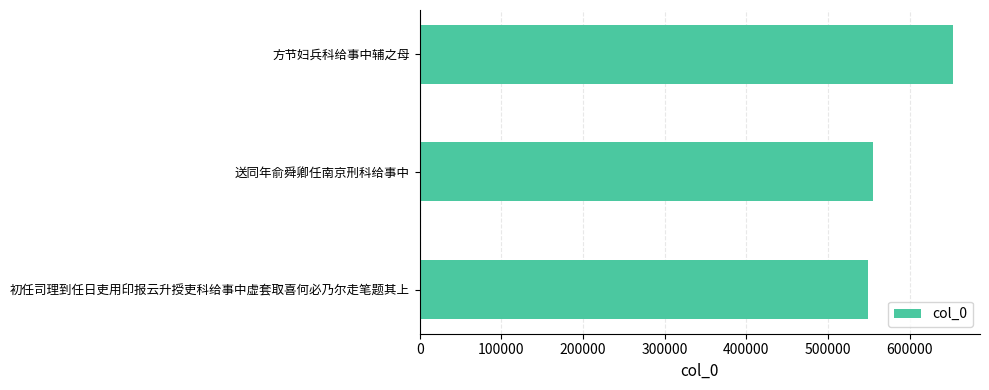

Which has a higher value, 送同年俞舜卿任南京刑科给事中 or 方节妇兵科给事中辅之母?

方节妇兵科给事中辅之母